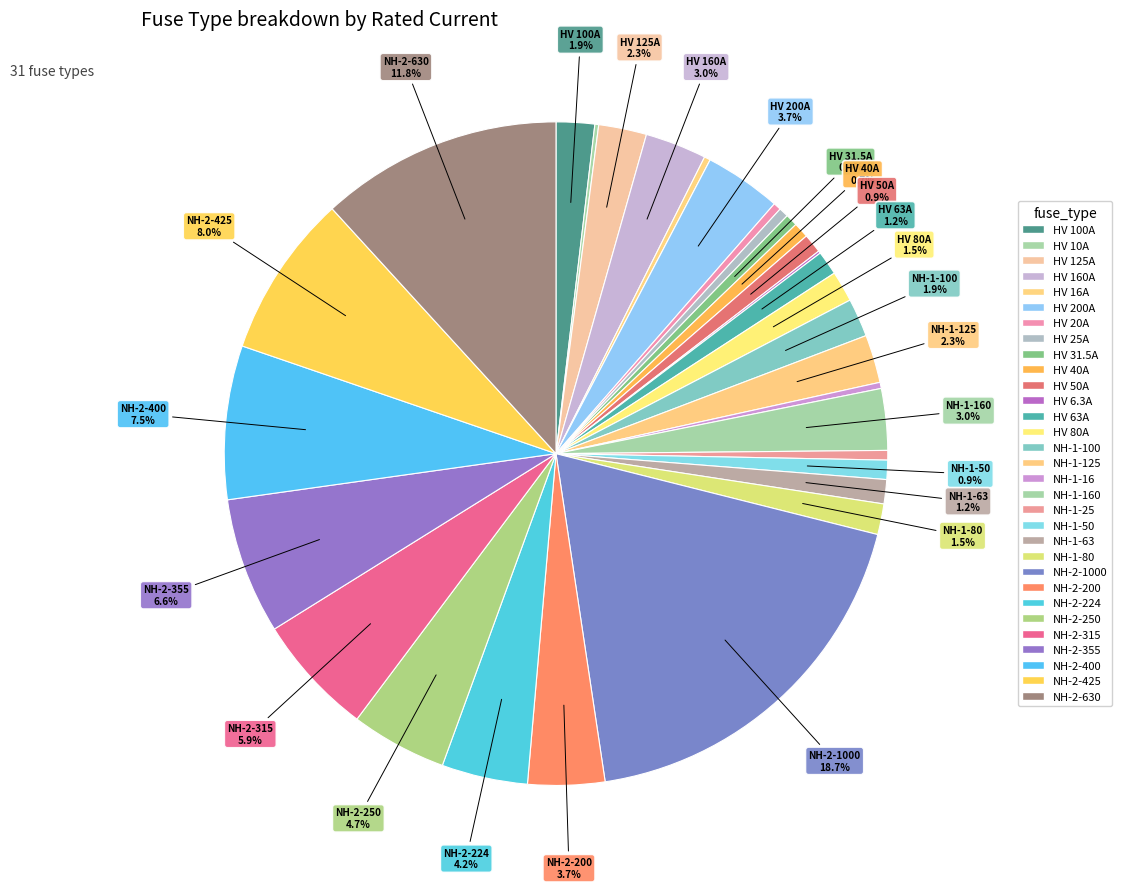

Rank the categories by value from highest to lowest.

NH-2-1000, NH-2-630, NH-2-425, NH-2-400, NH-2-355, NH-2-315, NH-2-250, NH-2-224, HV 200A, NH-2-200, HV 160A, NH-1-160, HV 125A, NH-1-125, HV 100A, NH-1-100, HV 80A, NH-1-80, HV 63A, NH-1-63, HV 50A, NH-1-50, HV 40A, HV 31.5A, HV 25A, NH-1-25, HV 20A, HV 16A, NH-1-16, HV 10A, HV 6.3A